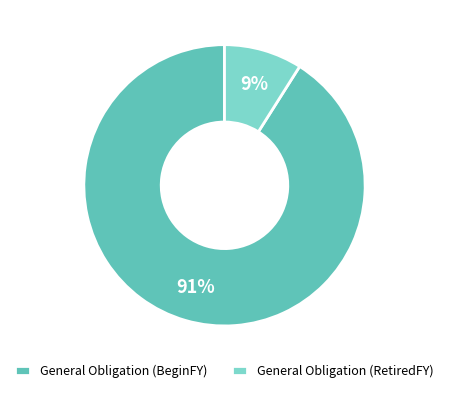

Which category has the smallest portion of the pie?

General Obligation (RetiredFY)